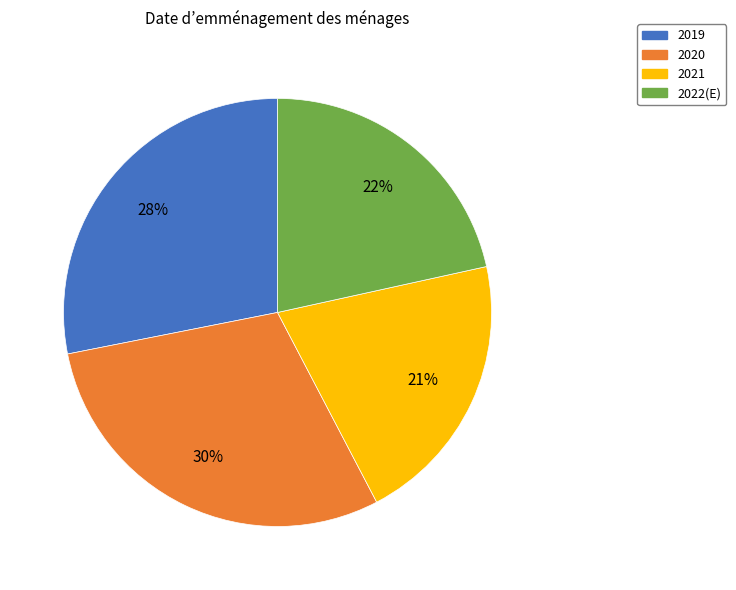

Rank the categories by value from lowest to highest.

2021, 2022(E), 2019, 2020